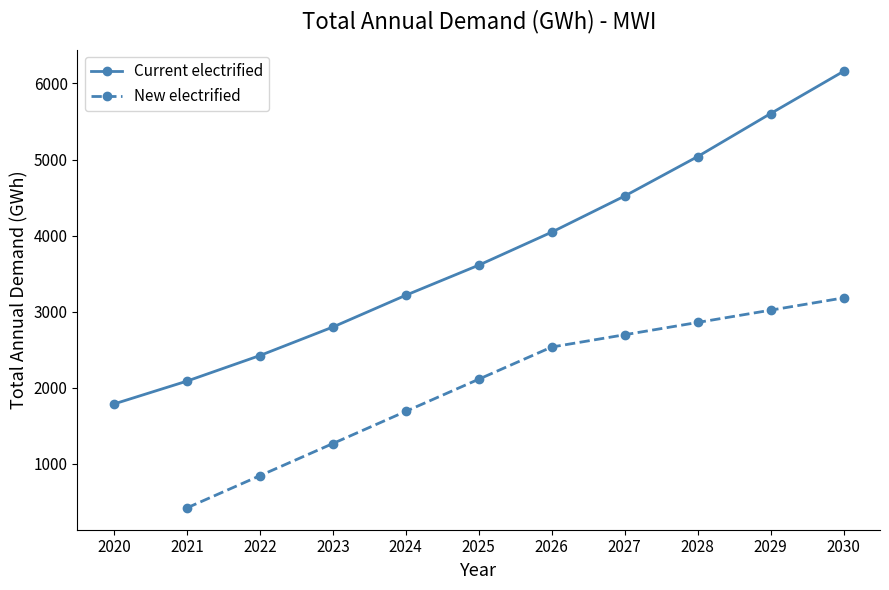

Reading left to right, extract all data points from this chart.

2020=1788.3	2021=2088.8	2022=2424.8	2023=2799.4	2024=3217.1	2025=3612.5	2026=4046.4	2027=4521.0	2028=5039.3	2029=5604.5	2030=6159.8